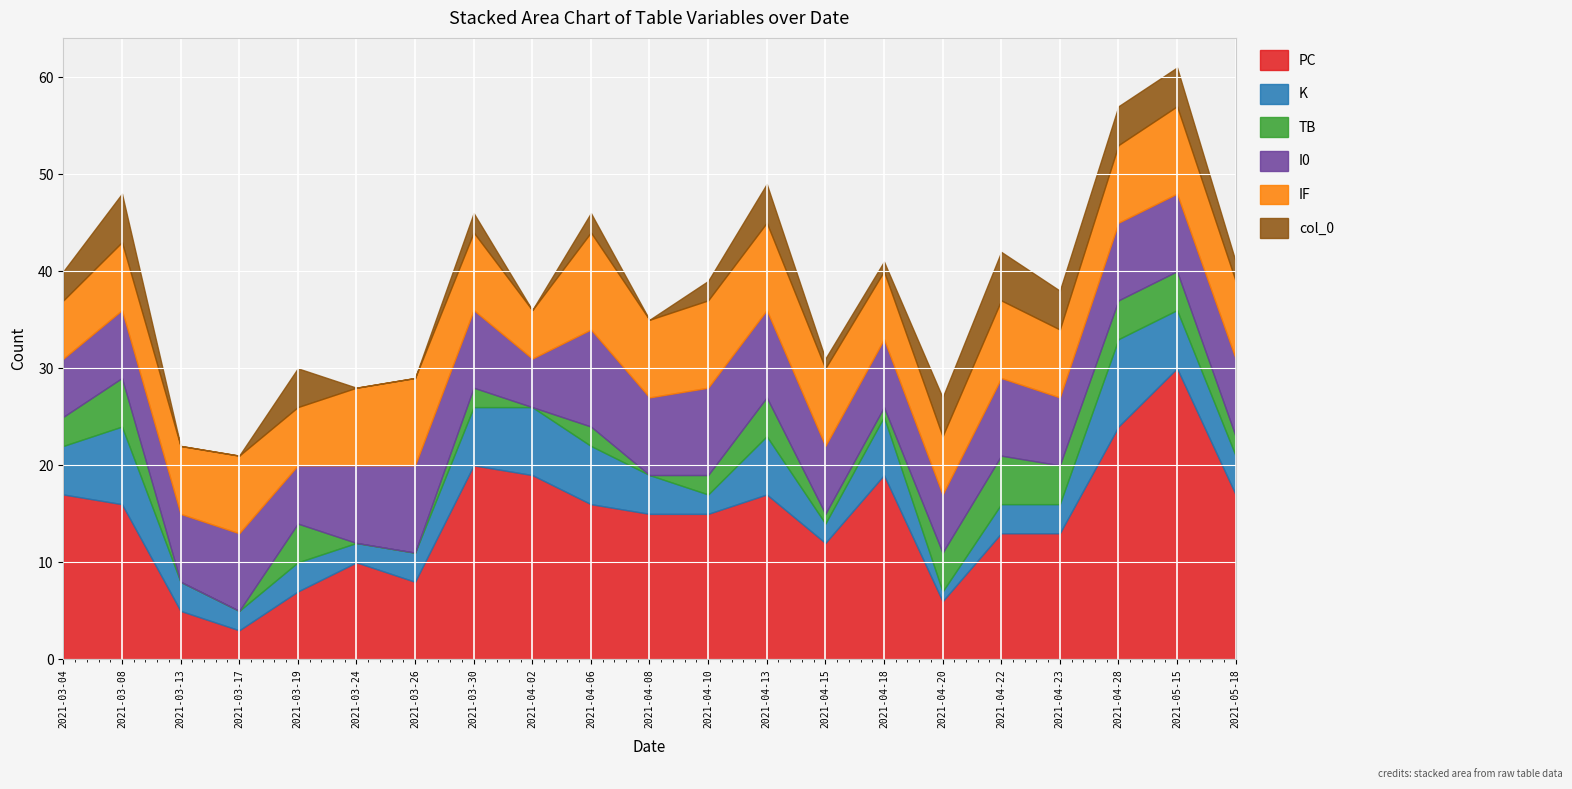

The value of K at 2021-03-24 is 1. True or false?

False